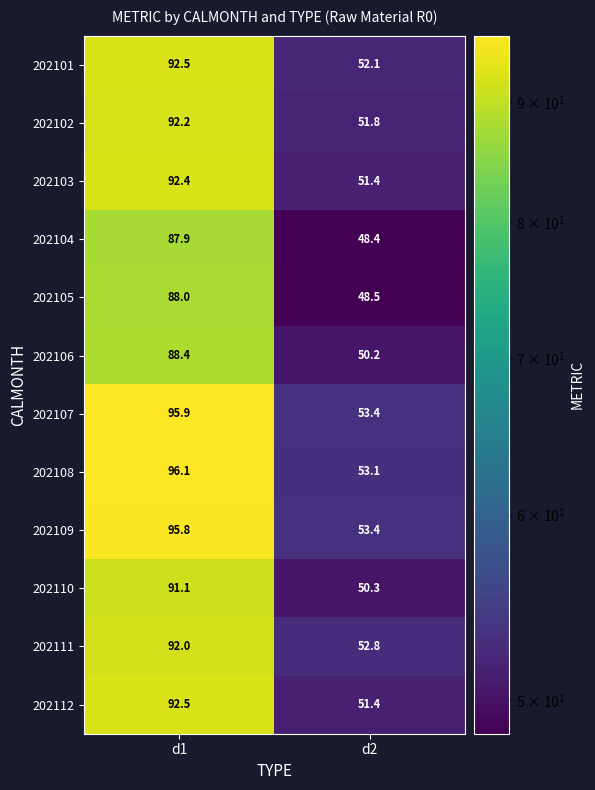

What is the difference between the 202101 values at d2 and d1?

40.4